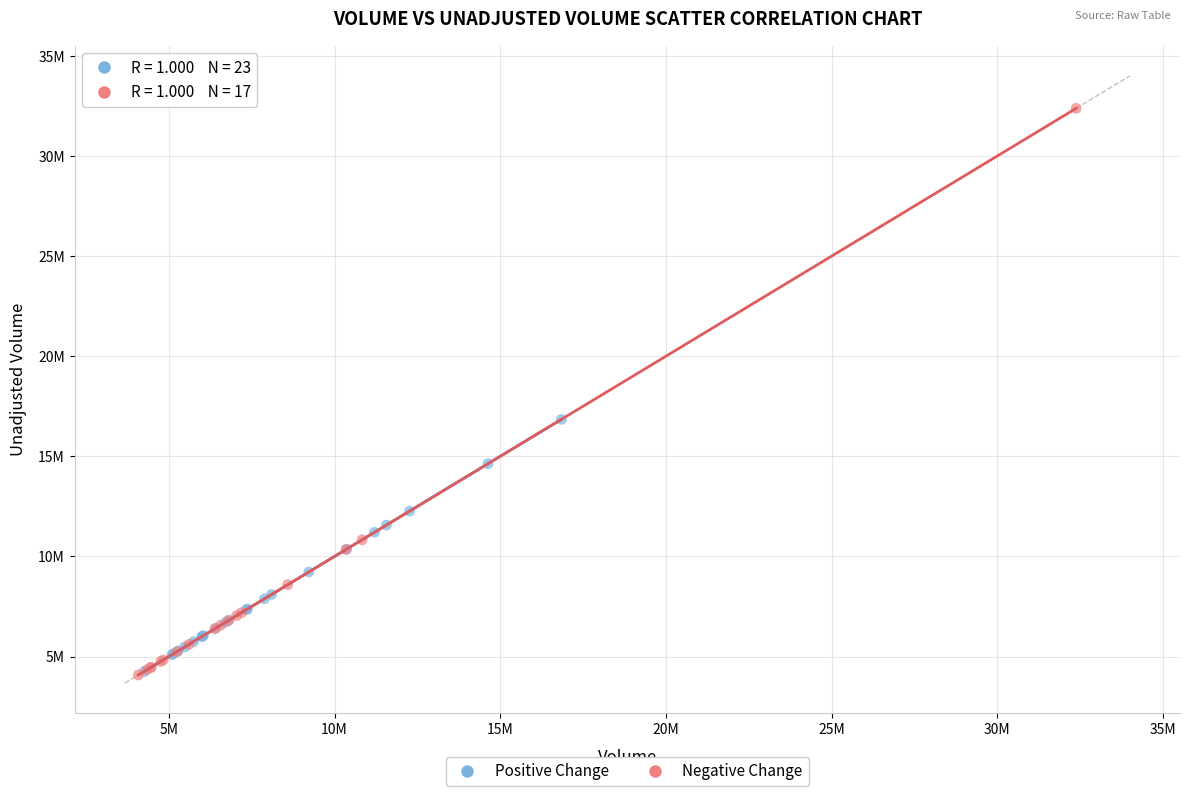

Which series contains the highest Y value?

Negative Change